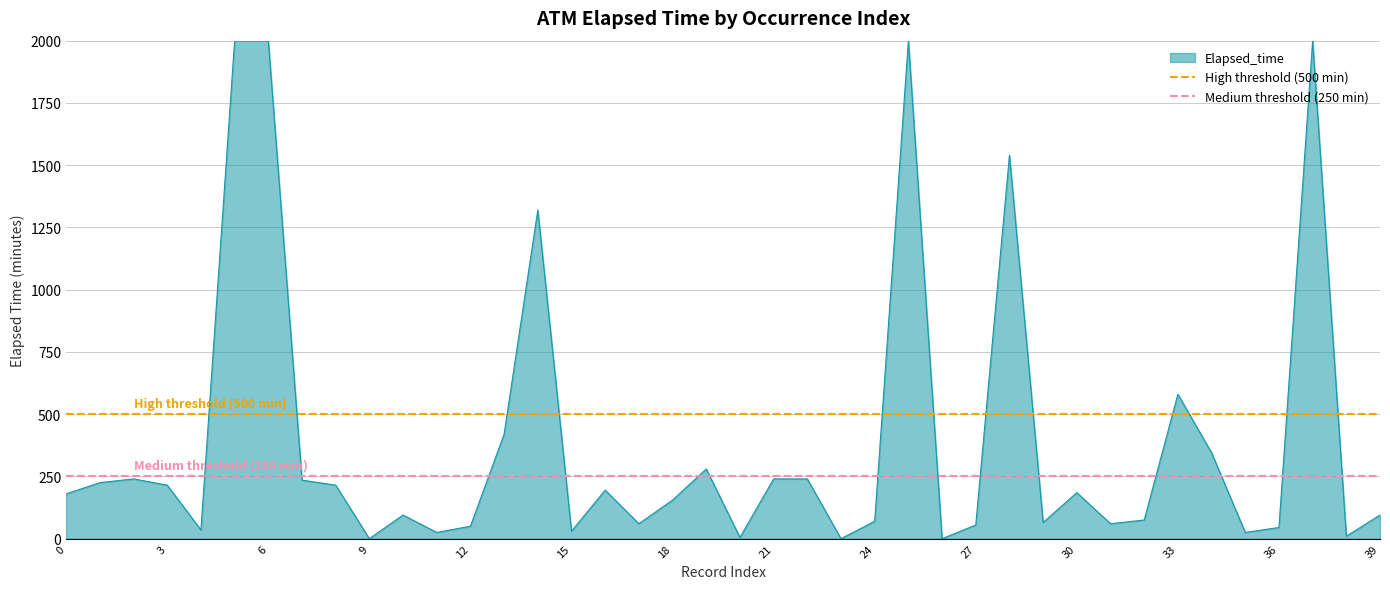

What is the maximum value for Elapsed_time?

2000